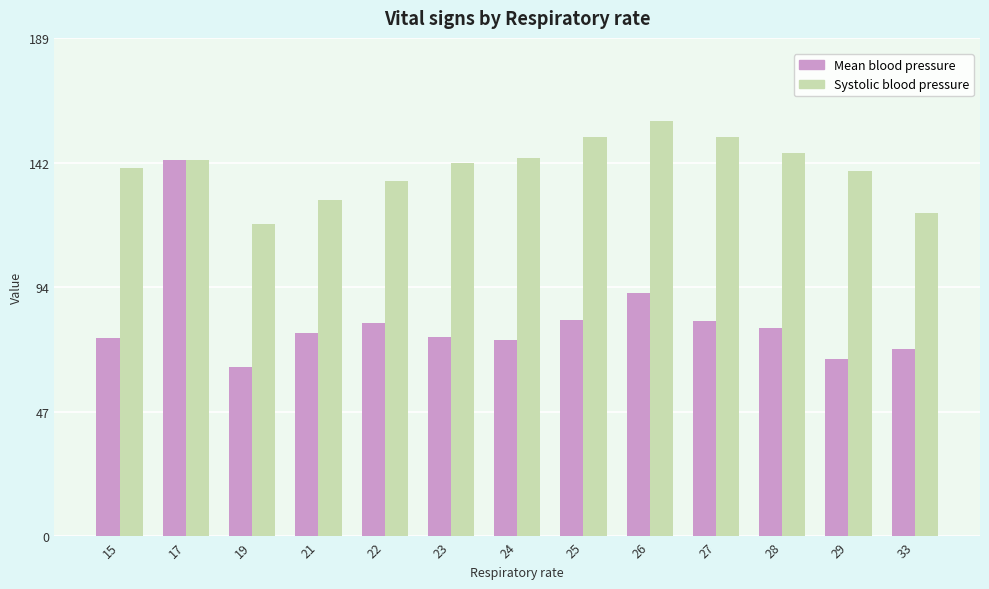

How many bars are there in each group?

2